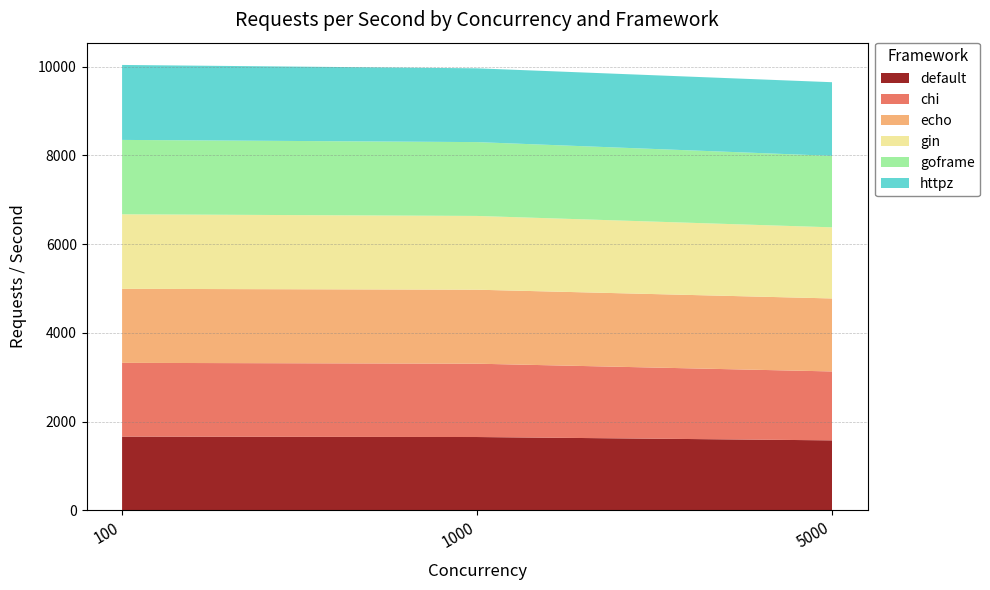

Reading right to left, what are all the values shown in this chart?

default: 1579.5	1654.7	1663.7
chi: 1553.0	1652.7	1662.4
echo: 1645.1	1667.5	1668.6
gin: 1602.8	1662.3	1679.6
goframe: 1610.7	1664.0	1676.2
httpz: 1660.0	1663.0	1689.7